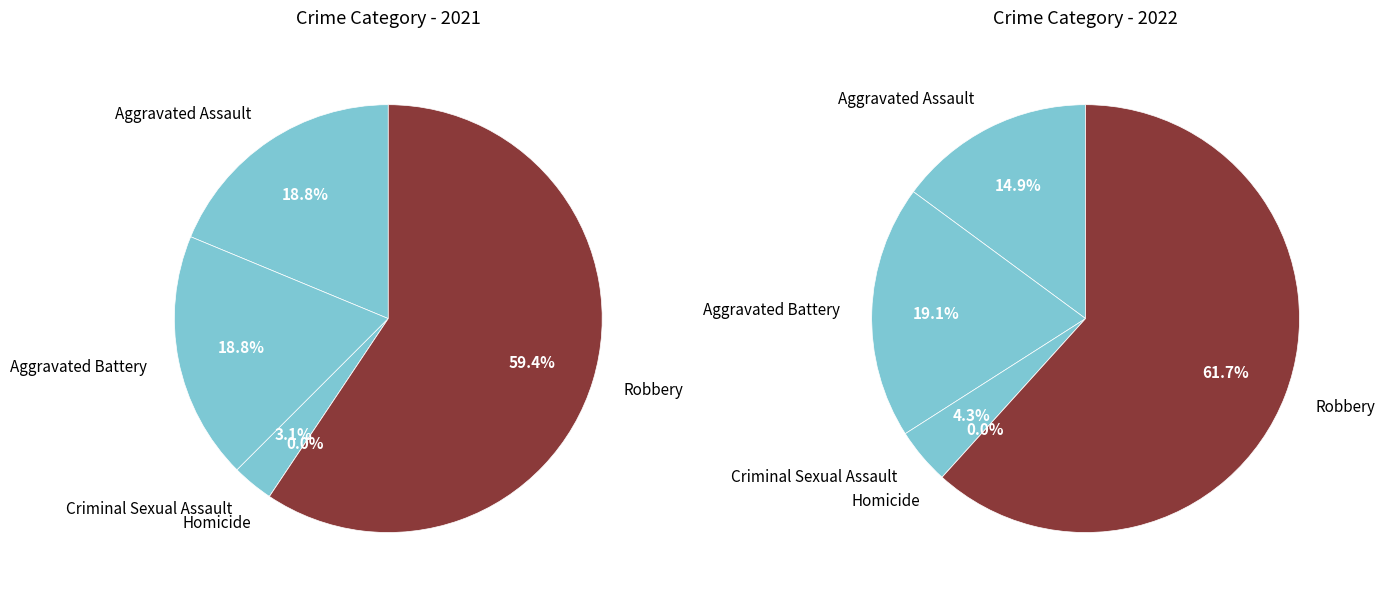

Count the number of slices in the pie.

5